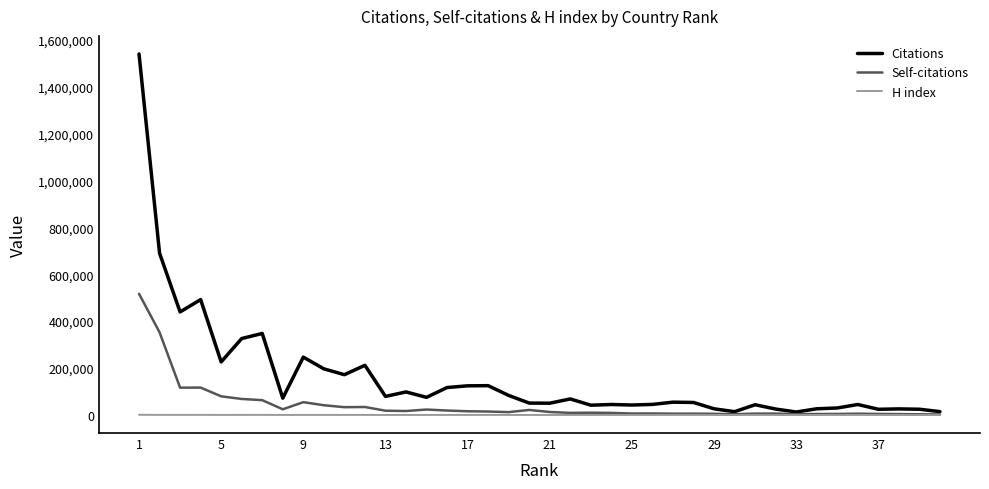

List the series in order of their overall mean, lowest first.

H index, Self-citations, Citations